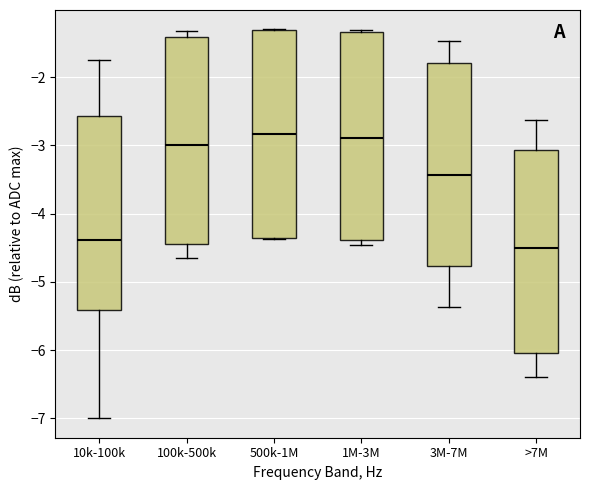

Where does the lower whisker of the box for 100k-500k end on the y-axis? The values are not printed on the chart, so give them approximately, as read against the axis.

-4.7